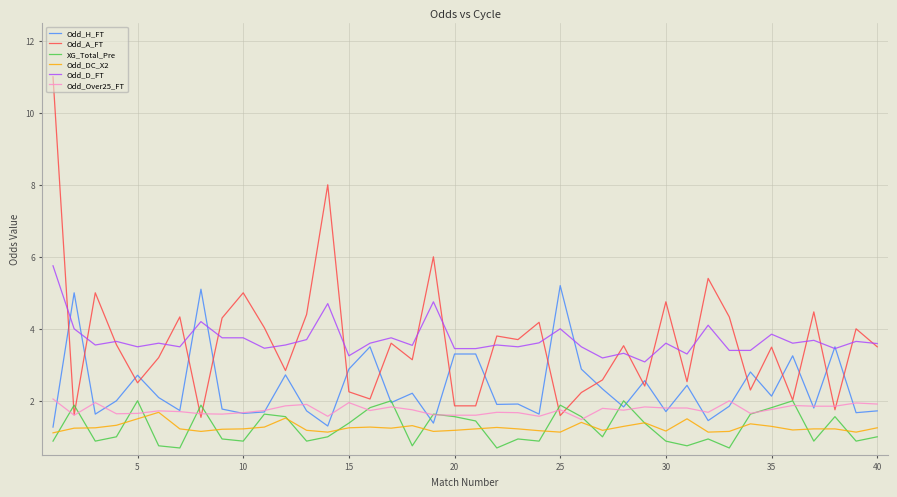

True or false: Odd_DC_X2 has more than 1 interior local peaks.

True